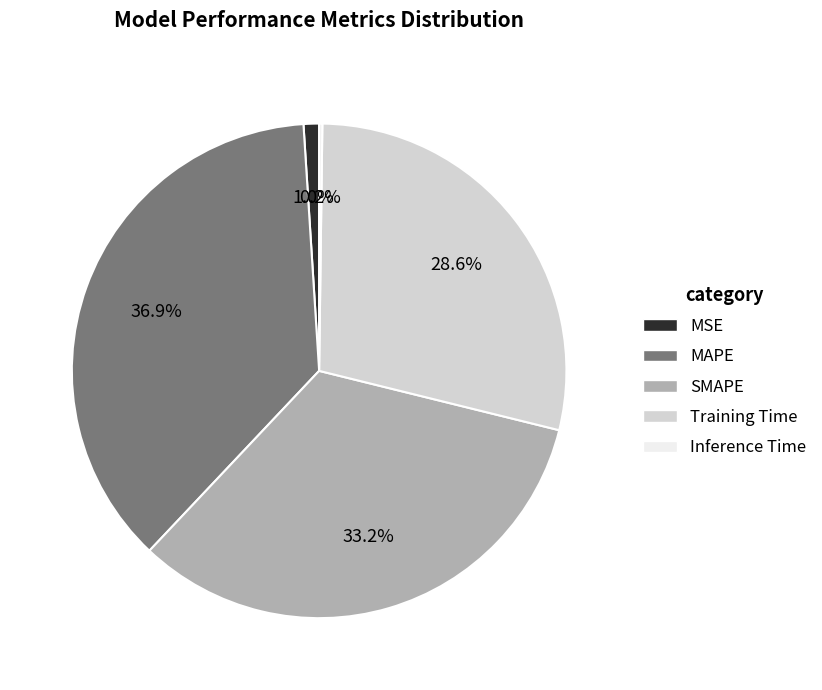

What is the largest slice in the pie chart?

MAPE